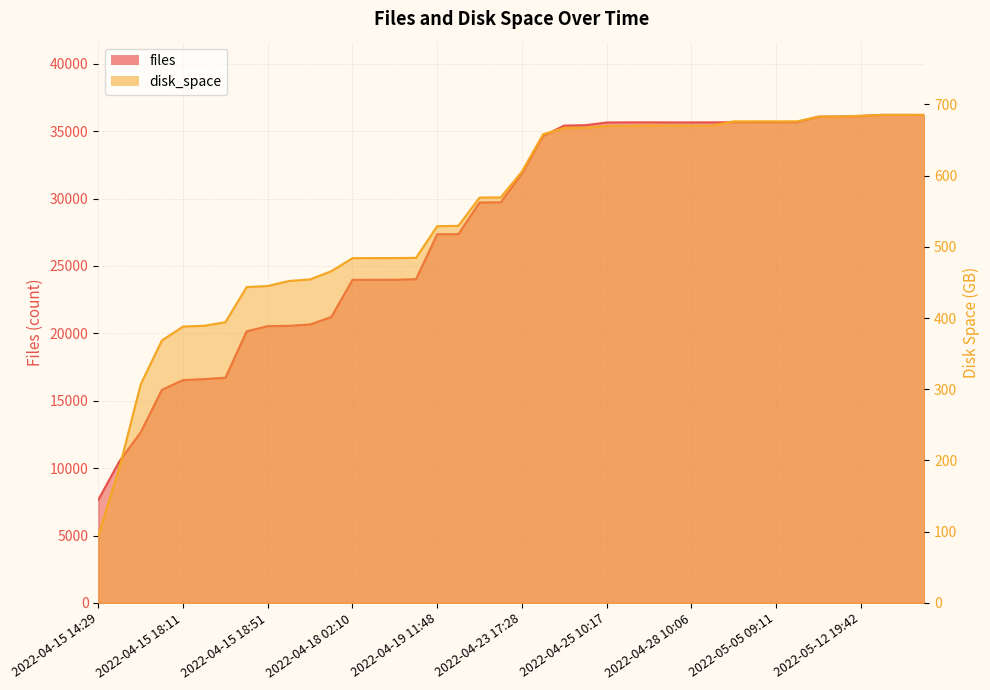

What is the difference between the files values at 2022-04-15 23:27 and 2022-04-15 14:29?

13556.0